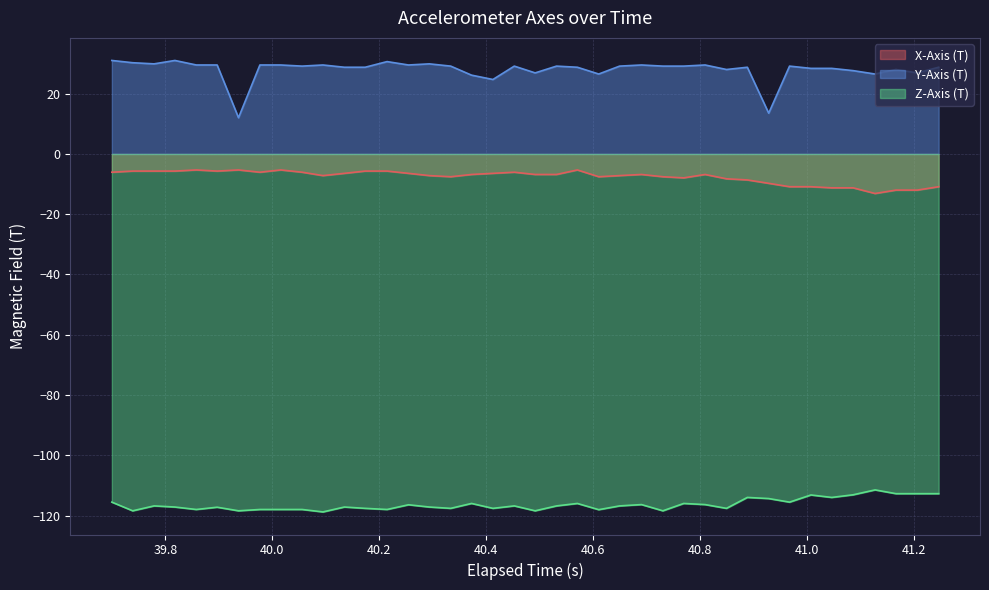

True or false: Y-Axis (T) and X-Axis (T) cross at least once.

False